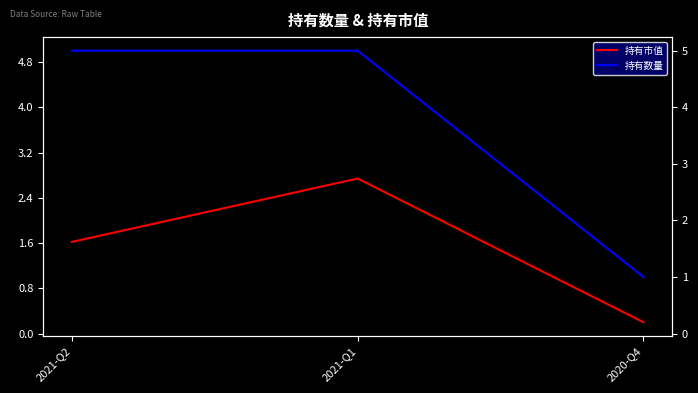

Which has a higher value, 2021-Q2 or 2020-Q4?

2021-Q2